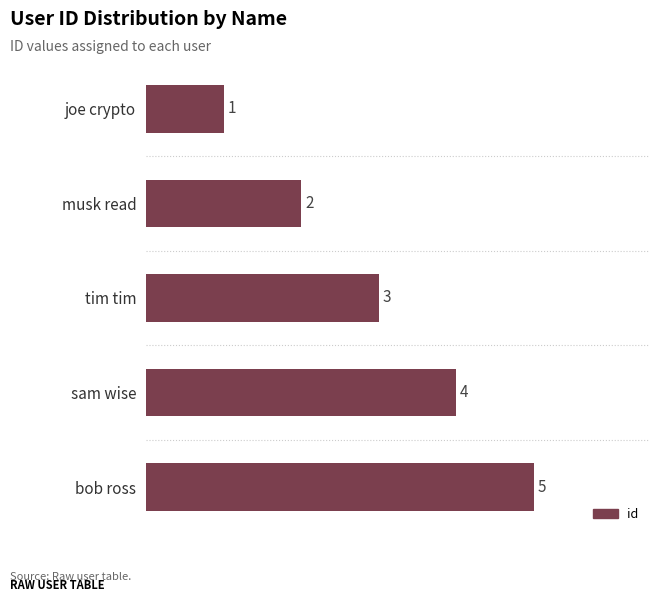

What is the change in value from sam wise to bob ross?

+1